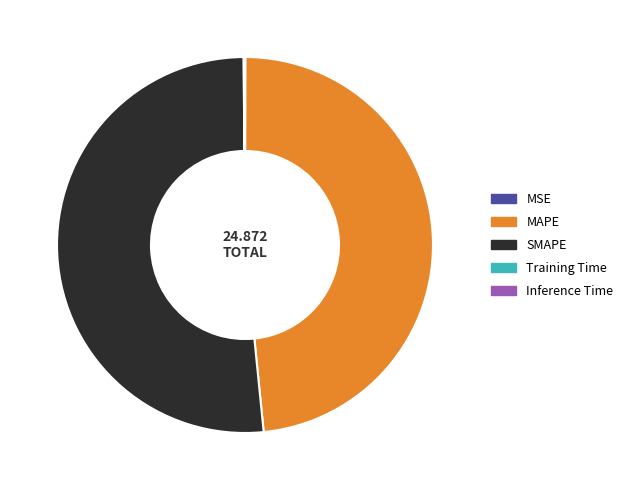

What is the majority slice?

SMAPE